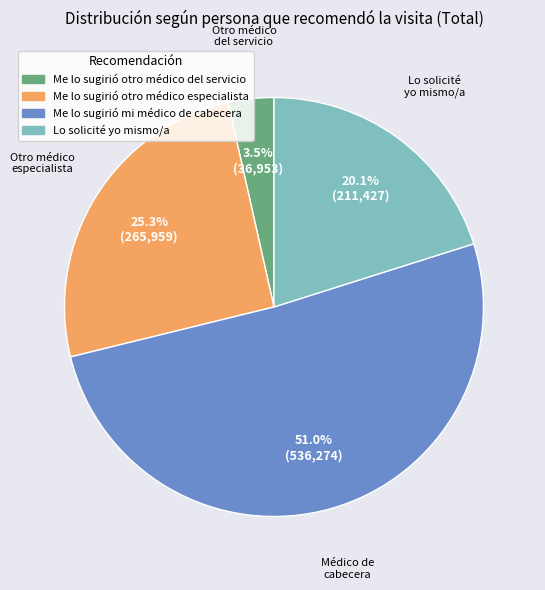

How many segments does this pie chart have?

4